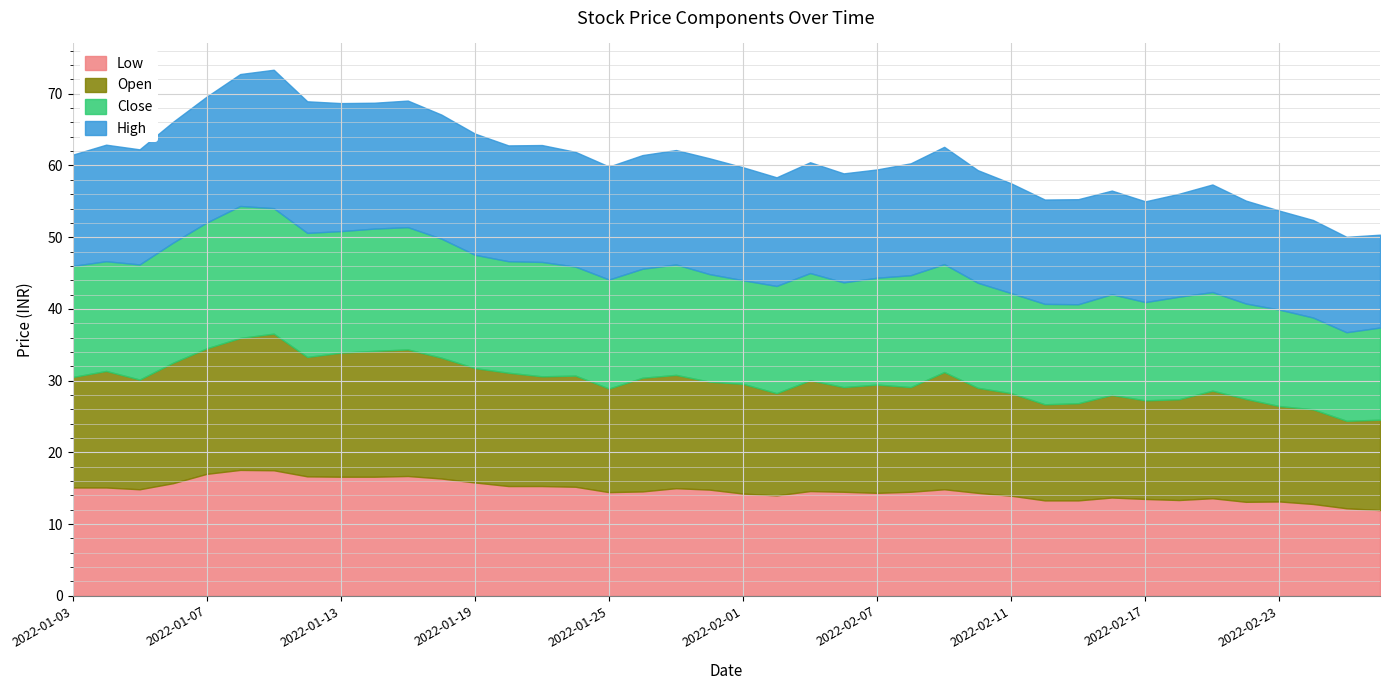

At 2022-02-17, list the series in order from smallest to largest.

low, close, open, high